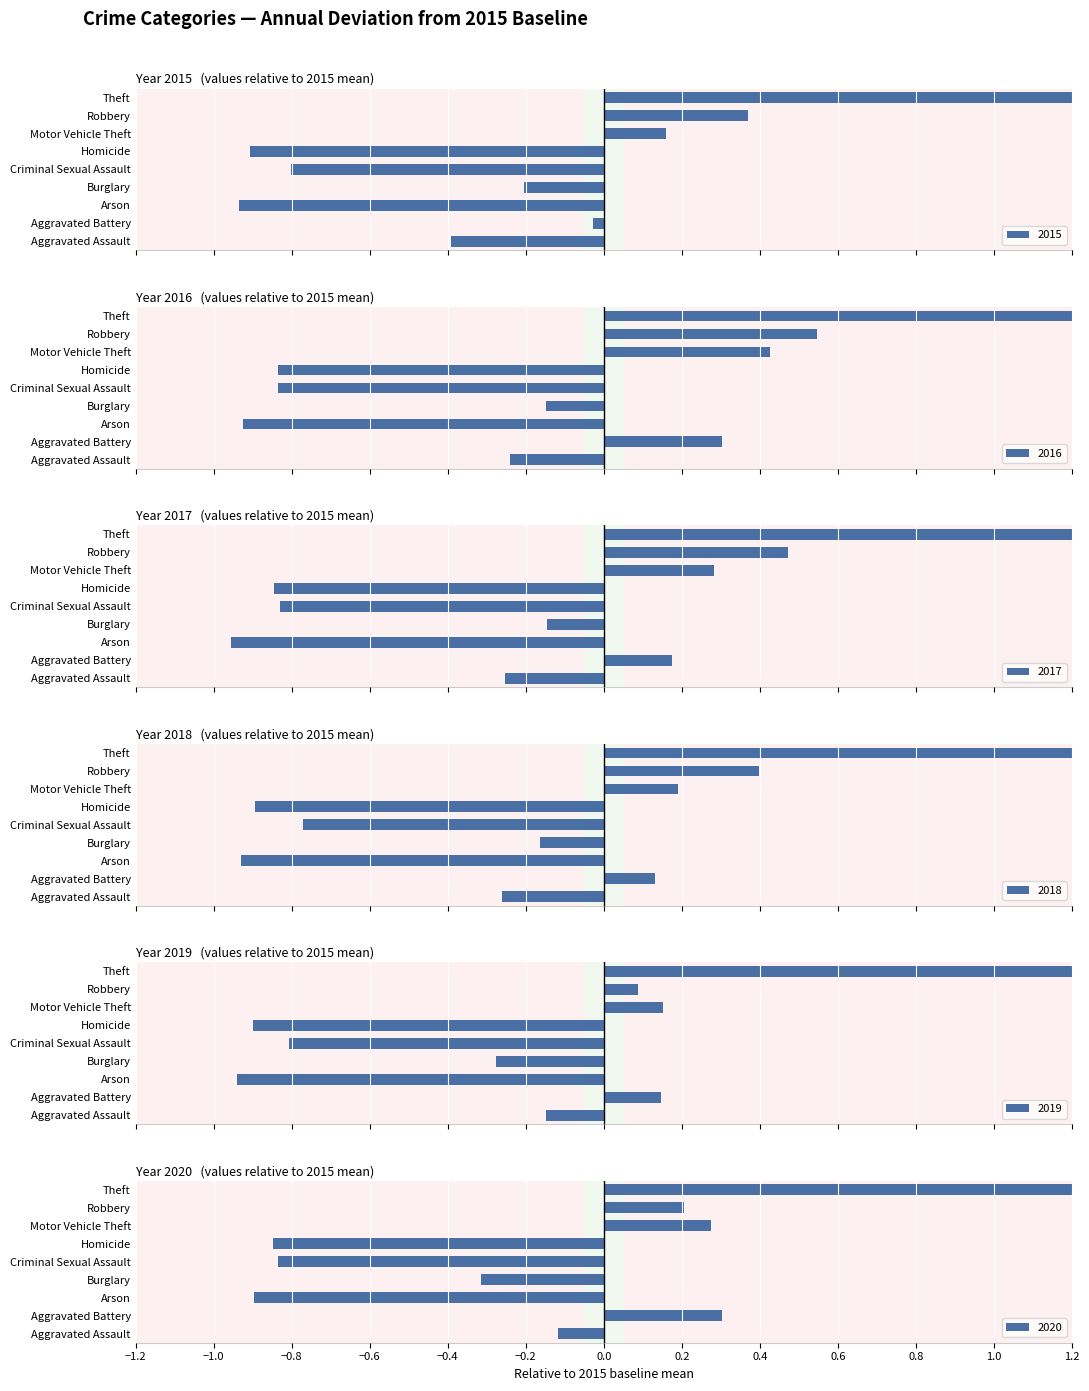

Reading left to right, extract all data points from this chart.

2015: Aggravated Assault=-0.4	Aggravated Battery=-0.0	Arson=-0.9	Burglary=-0.2	Criminal Sexual Assault=-0.8	Homicide=-0.9	Motor Vehicle Theft=0.2	Robbery=0.4	Theft=2.7
2016: Aggravated Assault=-0.2	Aggravated Battery=0.3	Arson=-0.9	Burglary=-0.1	Criminal Sexual Assault=-0.8	Homicide=-0.8	Motor Vehicle Theft=0.4	Robbery=0.5	Theft=3.1
2017: Aggravated Assault=-0.3	Aggravated Battery=0.2	Arson=-1.0	Burglary=-0.1	Criminal Sexual Assault=-0.8	Homicide=-0.8	Motor Vehicle Theft=0.3	Robbery=0.5	Theft=2.7
2018: Aggravated Assault=-0.3	Aggravated Battery=0.1	Arson=-0.9	Burglary=-0.2	Criminal Sexual Assault=-0.8	Homicide=-0.9	Motor Vehicle Theft=0.2	Robbery=0.4	Theft=3.0
2019: Aggravated Assault=-0.1	Aggravated Battery=0.1	Arson=-0.9	Burglary=-0.3	Criminal Sexual Assault=-0.8	Homicide=-0.9	Motor Vehicle Theft=0.2	Robbery=0.1	Theft=3.1
2020: Aggravated Assault=-0.1	Aggravated Battery=0.3	Arson=-0.9	Burglary=-0.3	Criminal Sexual Assault=-0.8	Homicide=-0.8	Motor Vehicle Theft=0.3	Robbery=0.2	Theft=1.9